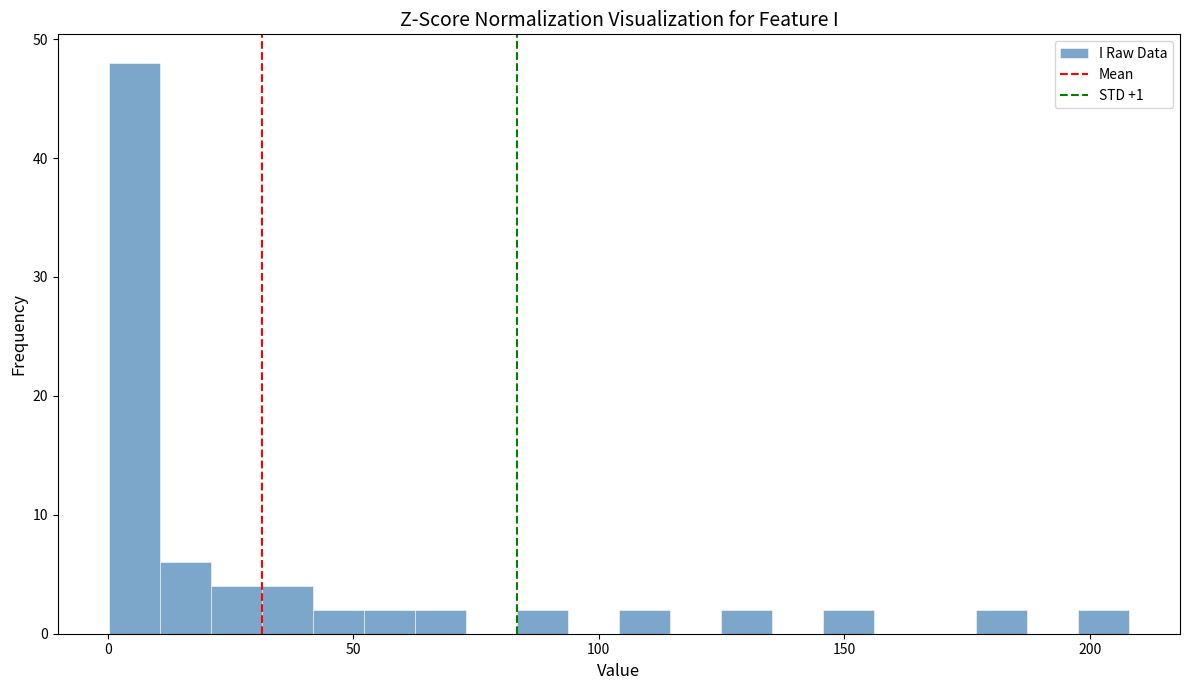

Read against the x-axis, roughly where is the centre of the tallest bar?

5